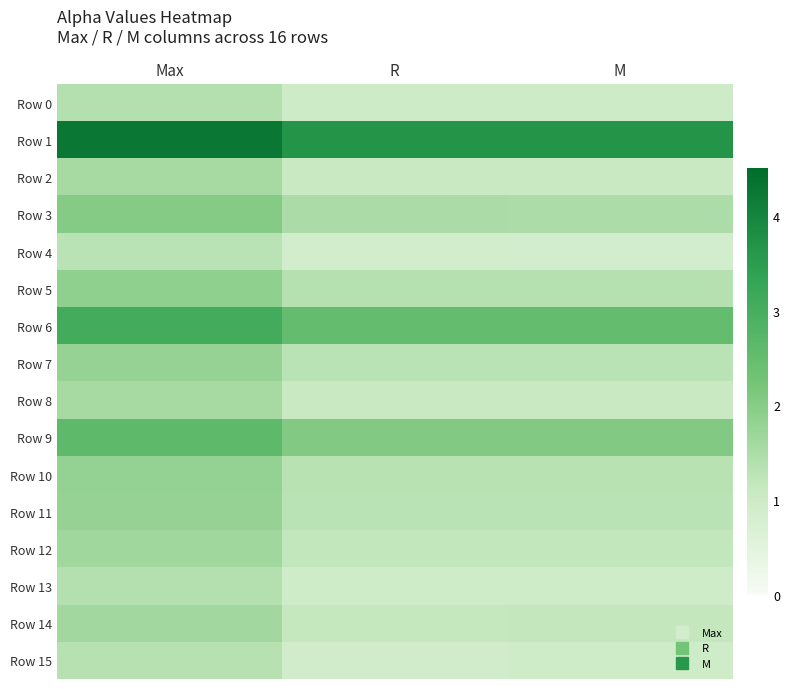

How many series are shown in this chart?

16